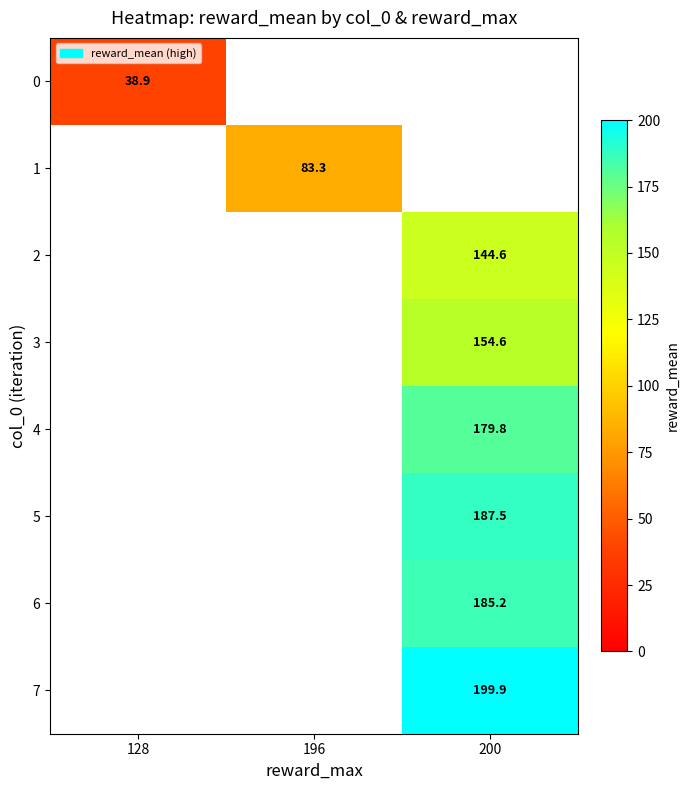

The 5 series shows 187.5 at 200. True or false?

True